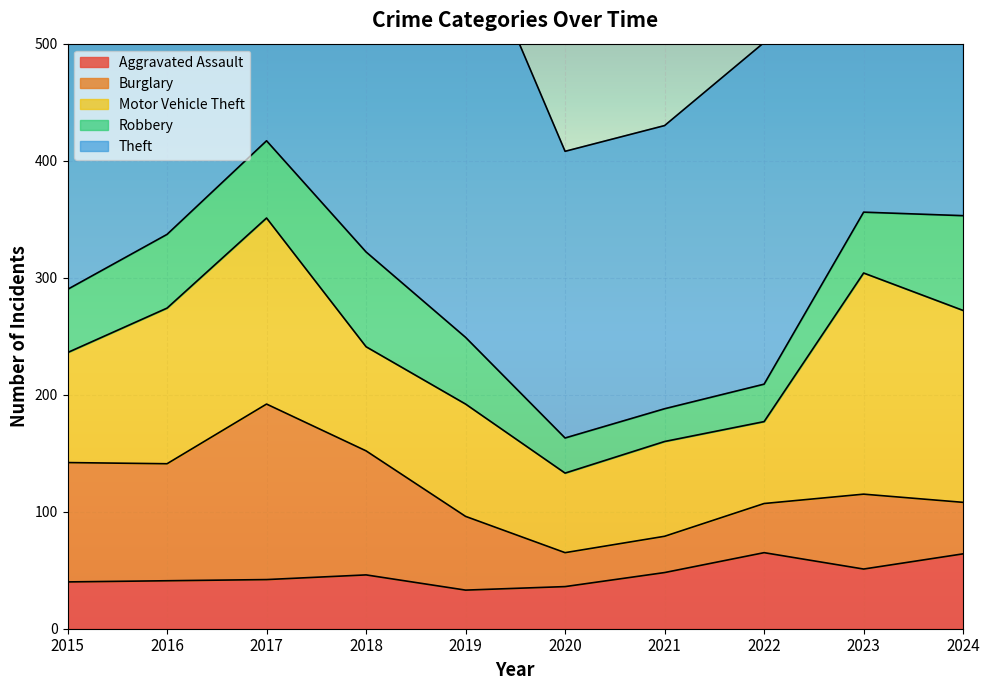

True or false: Theft and Burglary cross at least once.

False